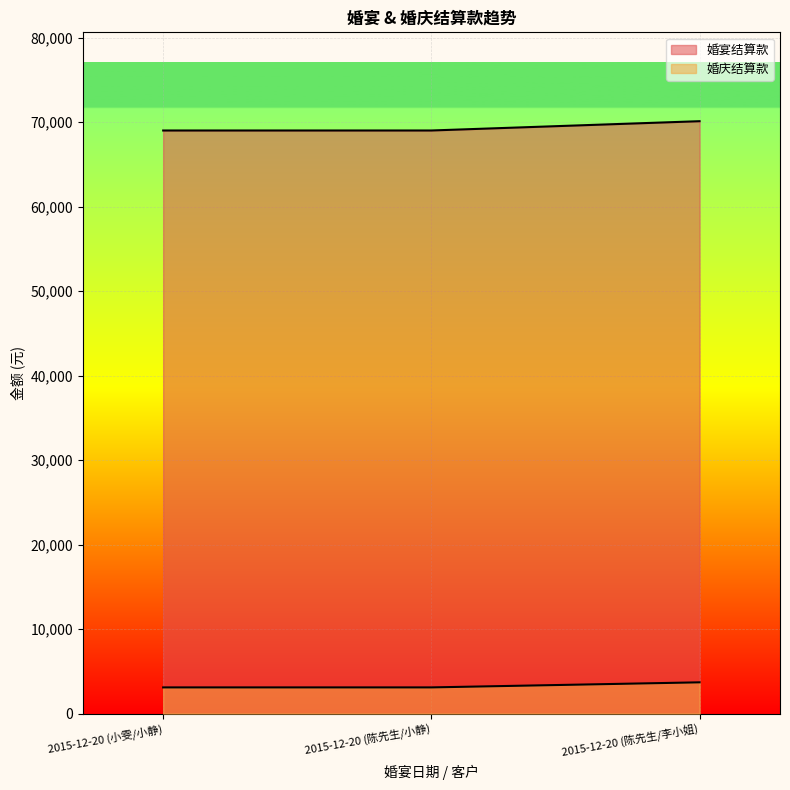

Rank the series by their average value, from highest to lowest.

婚宴结算款, 婚庆结算款